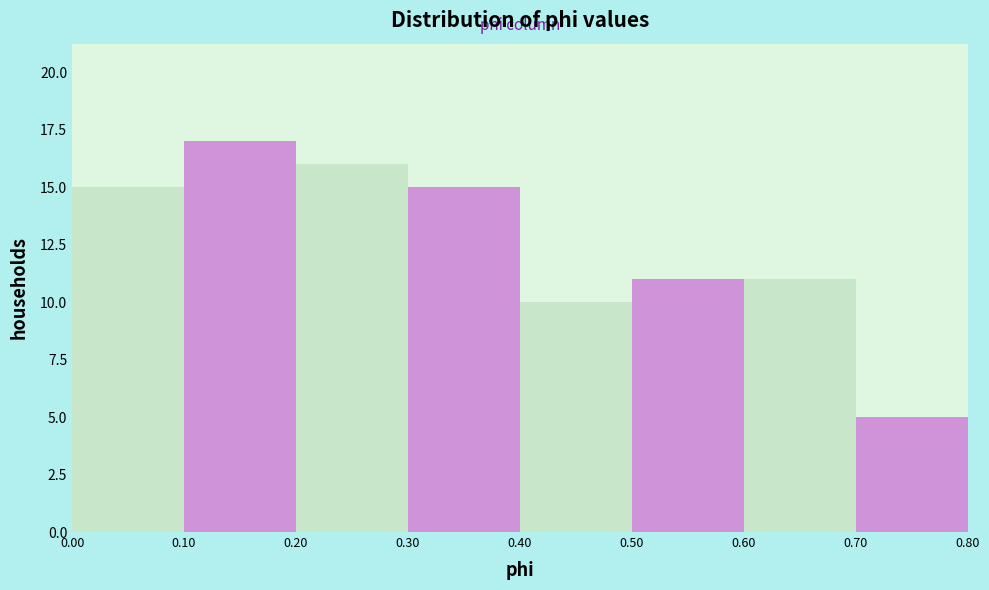

Reading left to right, list every bar in this chart as the range it spans on the x-axis followed by its height. The values are not printed on the chart, so give them approximately, as read against the axis.

0.00 to 0.10: 15
0.10 to 0.20: 17
0.20 to 0.30: 16
0.30 to 0.40: 15
0.40 to 0.50: 10
0.50 to 0.60: 11
0.60 to 0.70: 11
0.70 to 0.80: 5